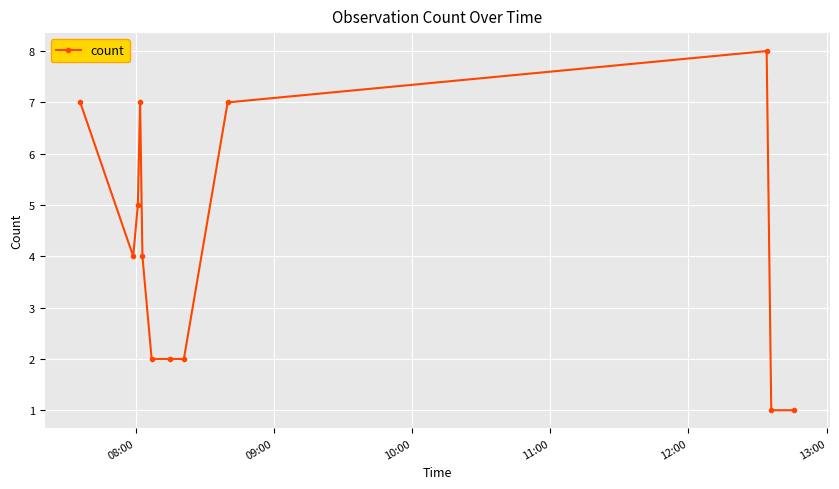

What is the difference between the maximum and second lowest values?

7